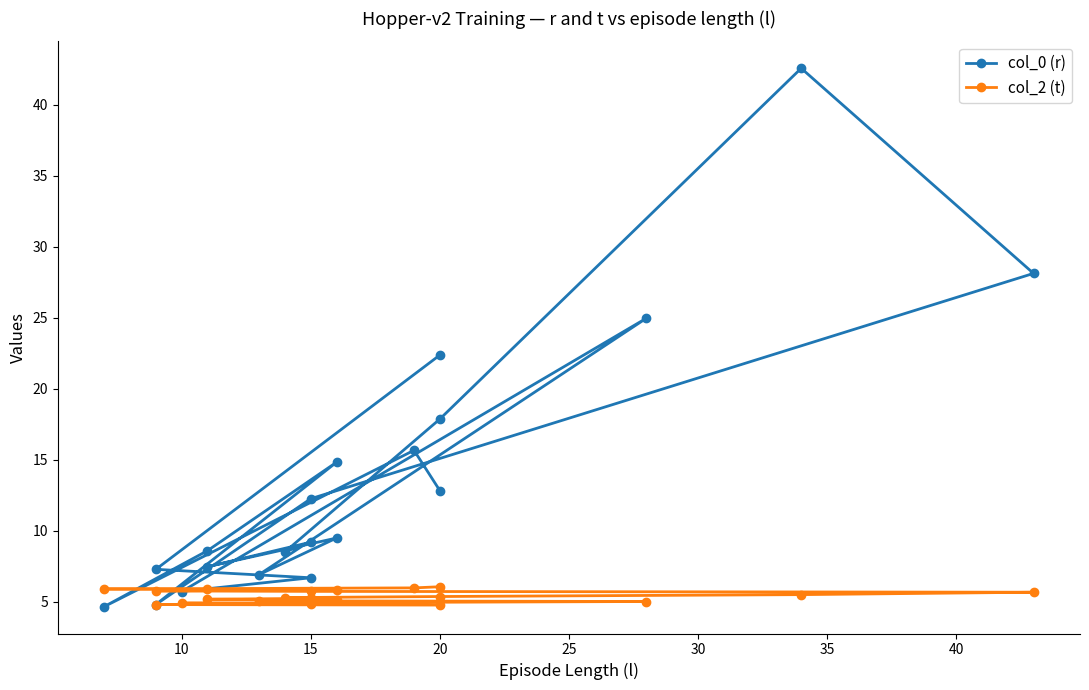

What is the total value across all series at 15?

11.6